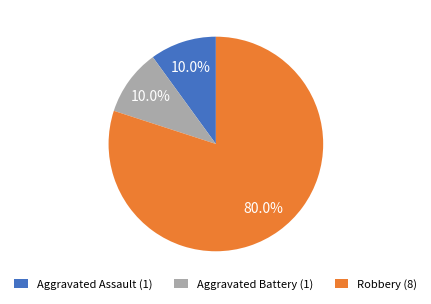

To the nearest percent, what is the difference between the largest and smallest slice percentages?

70%